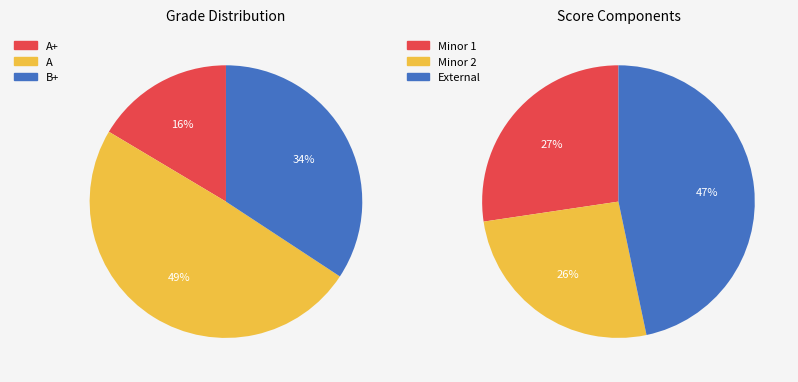

Count the number of slices in the pie.

3